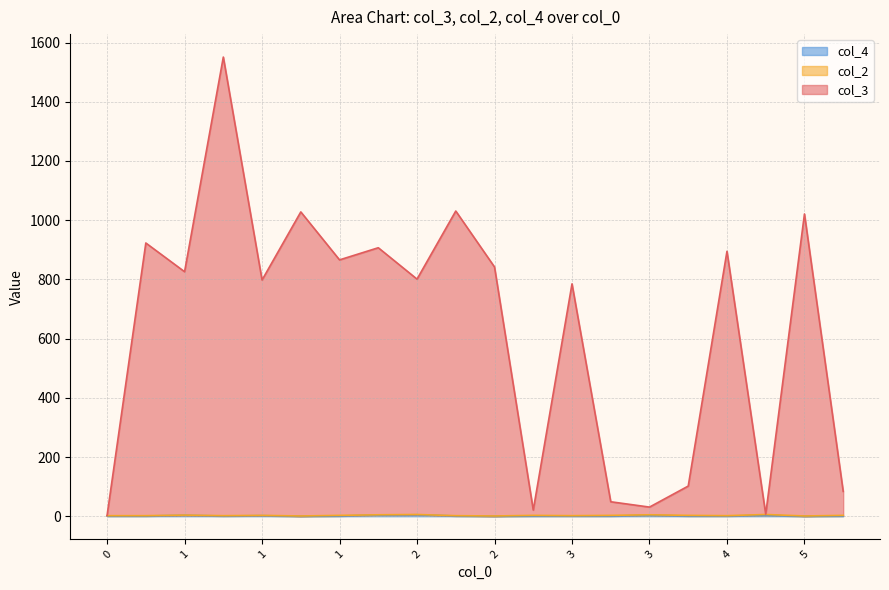

How many lines are shown in the chart?

3